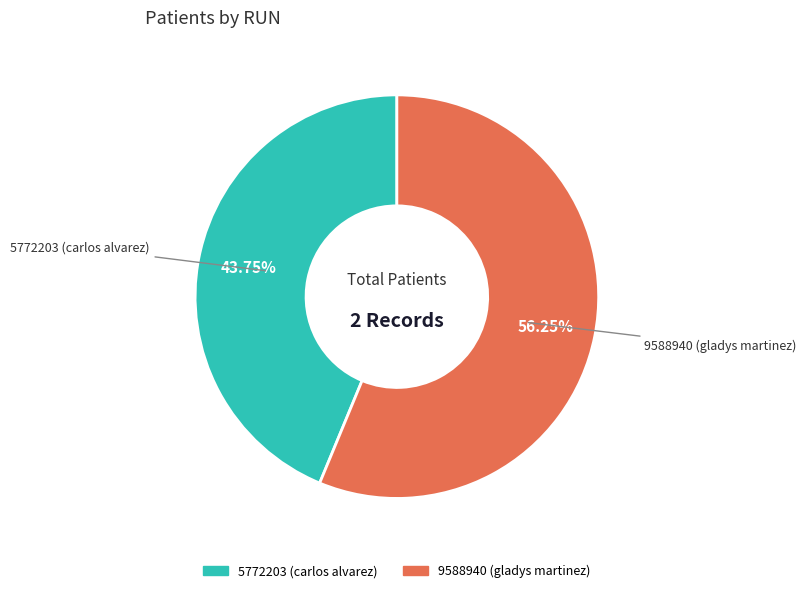

To the nearest percent, what is the average slice percentage?

50%